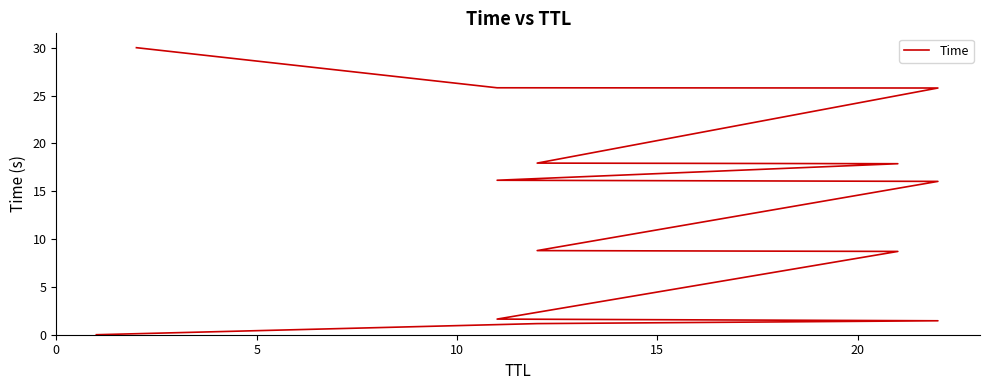

True or false: there are more than 1 points higher than both neighbors.

False